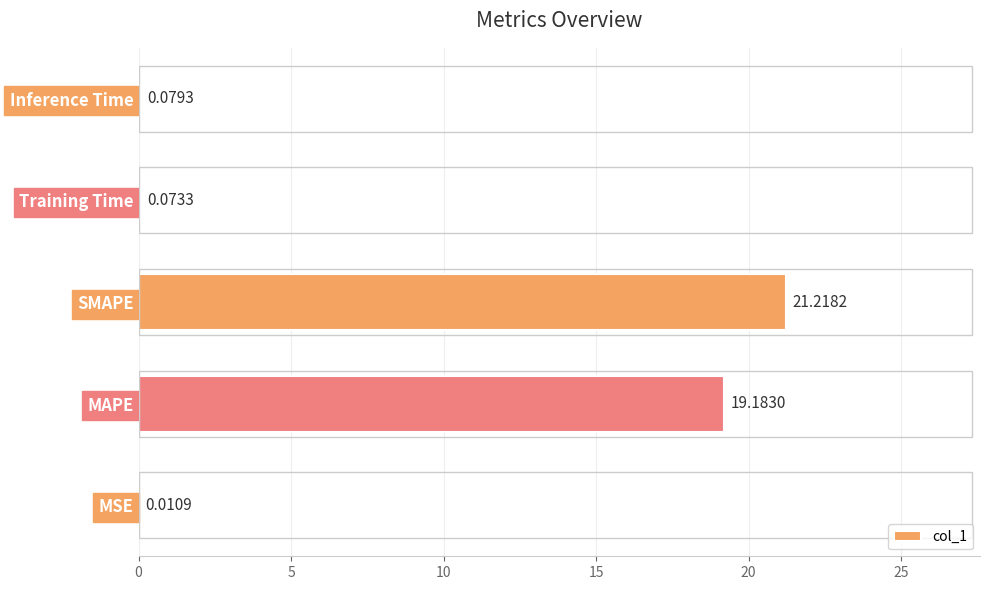

Which has a higher value, MSE or Training Time?

Training Time